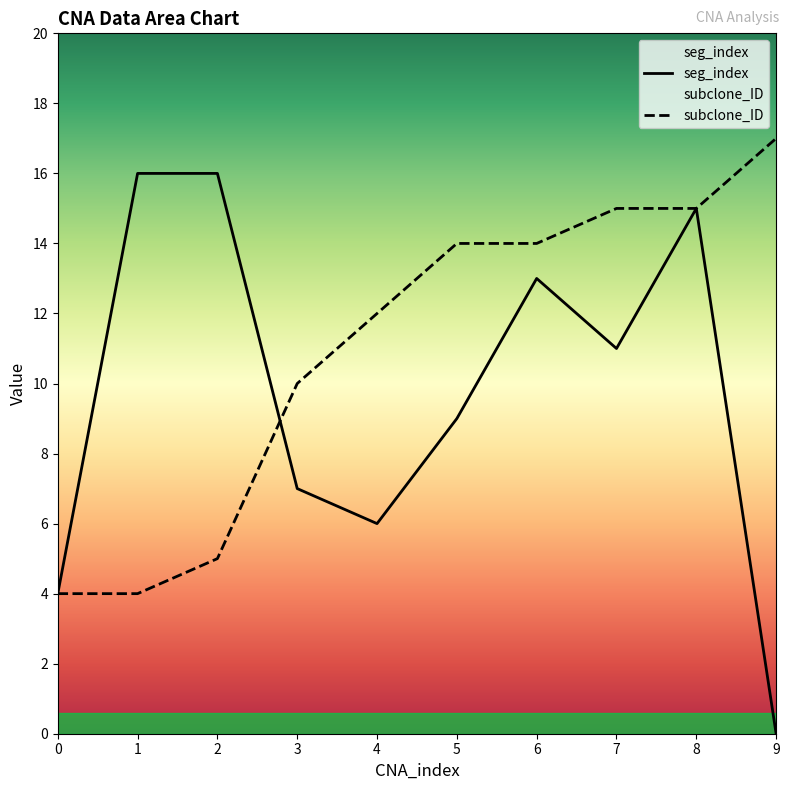

Rank the series at 5 from highest to lowest value.

subclone_ID, seg_index